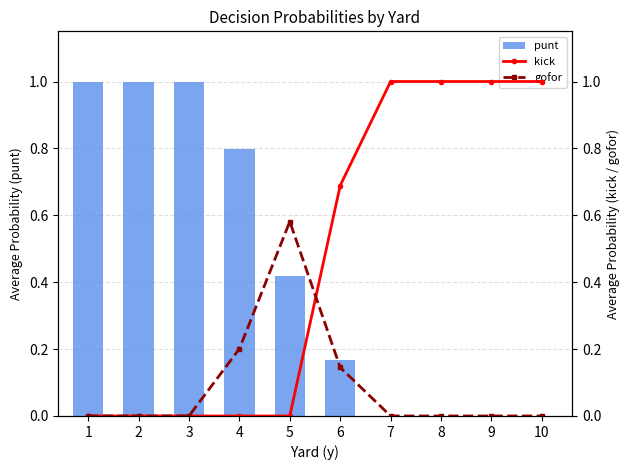

How many data points does each series have?

10